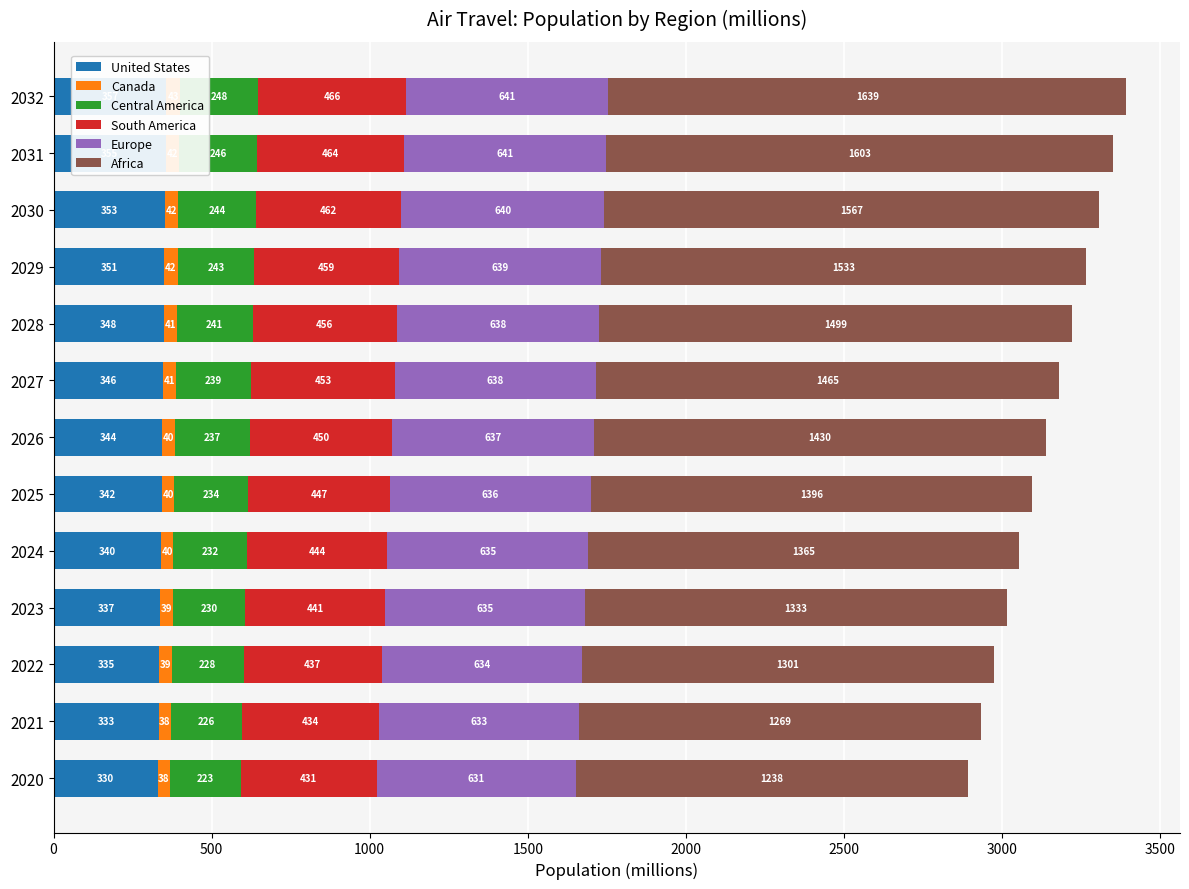

How many bars are there in each group?

6